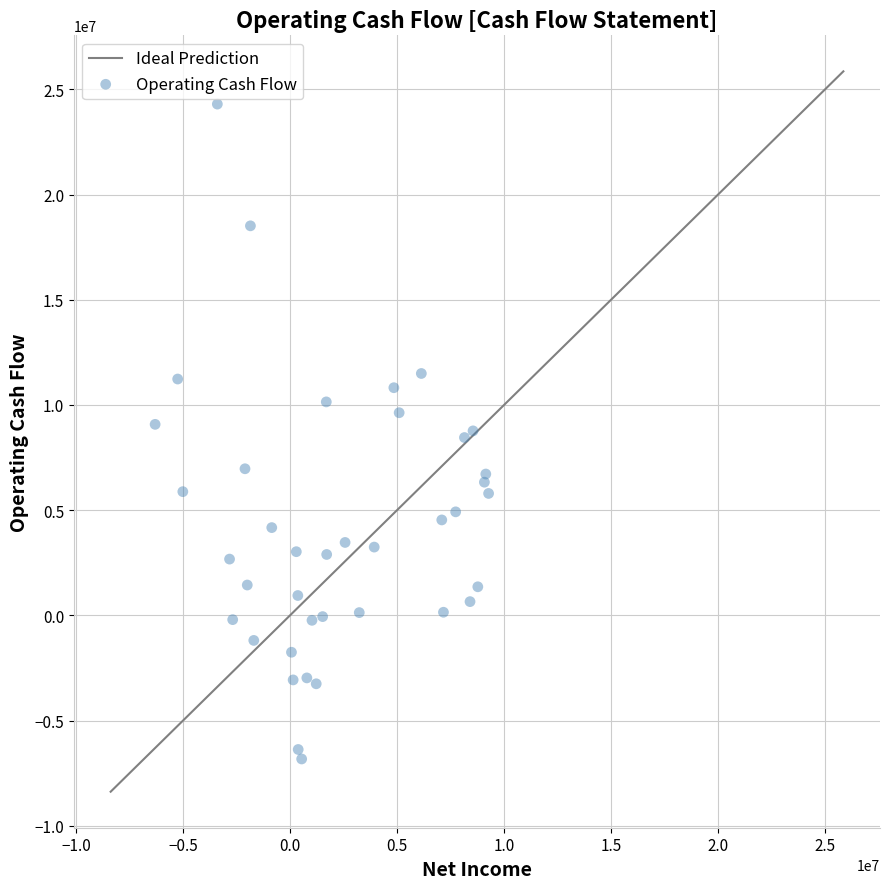

What is the range of X values (max minus min)?

15581700